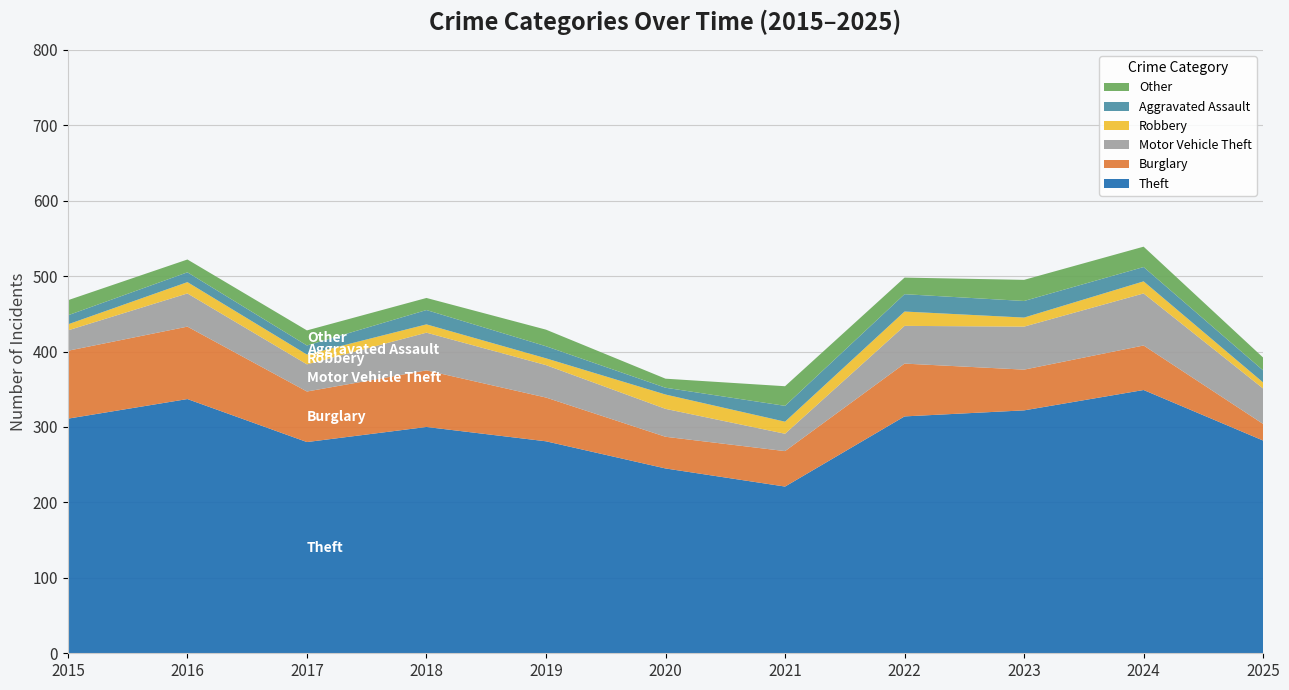

Reading left to right, list all the values displayed in this chart.

Theft: 311	337	280	300	281	245	221	314	322	349	282
Burglary: 90	96	67	75	58	42	47	70	54	59	22
Motor Vehicle Theft: 27	44	36	50	43	37	23	50	57	69	47
Robbery: 8	15	13	11	9	19	16	19	12	16	8
Aggravated Assault: 12	13	12	19	16	9	21	23	22	19	16
Other: 20	17	20	16	22	12	26	22	28	27	17